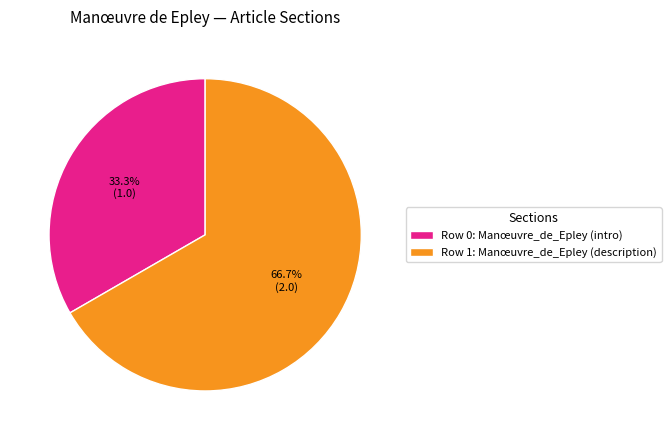

To the nearest percent, what is the difference between the largest and smallest slice percentages?

33%